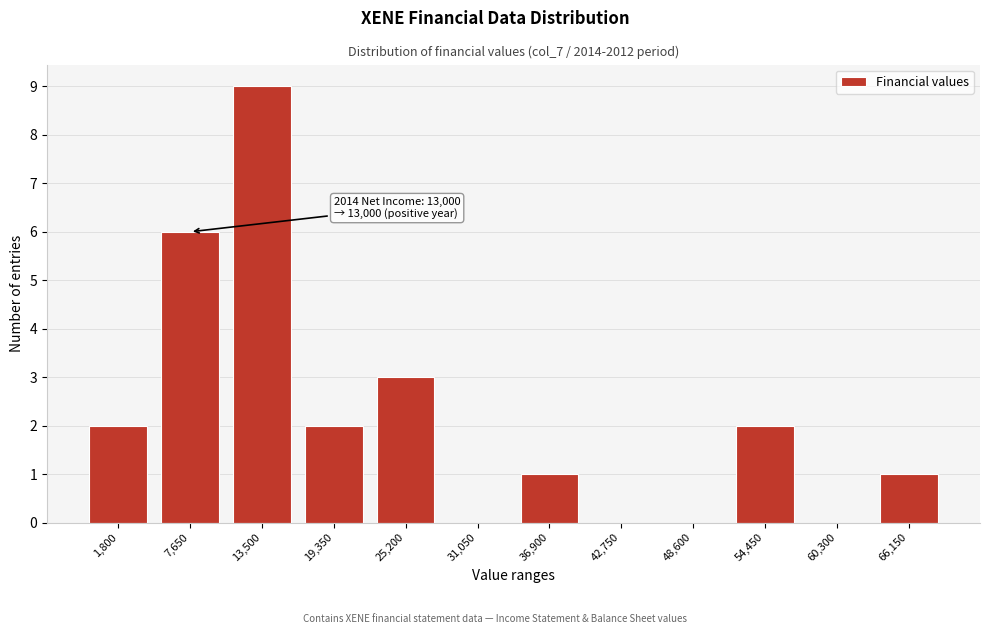

Reading left to right, what are all the values shown in this chart?

1,800=2	7,650=6	13,500=9	19,350=2	25,200=3	31,050=0	36,900=1	42,750=0	48,600=0	54,450=2	60,300=0	66,150=1